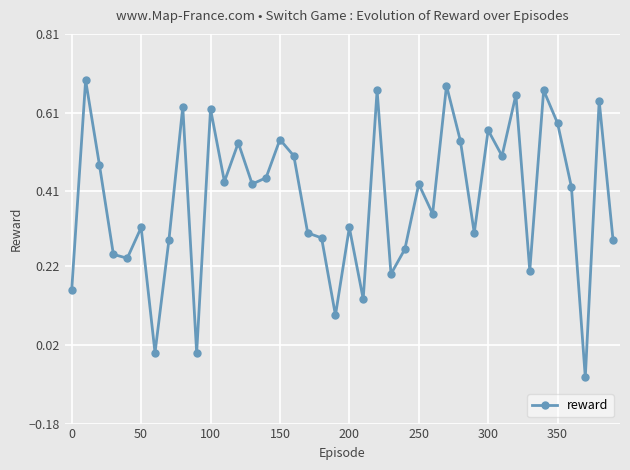

What is the difference between the maximum and minimum values?

0.8